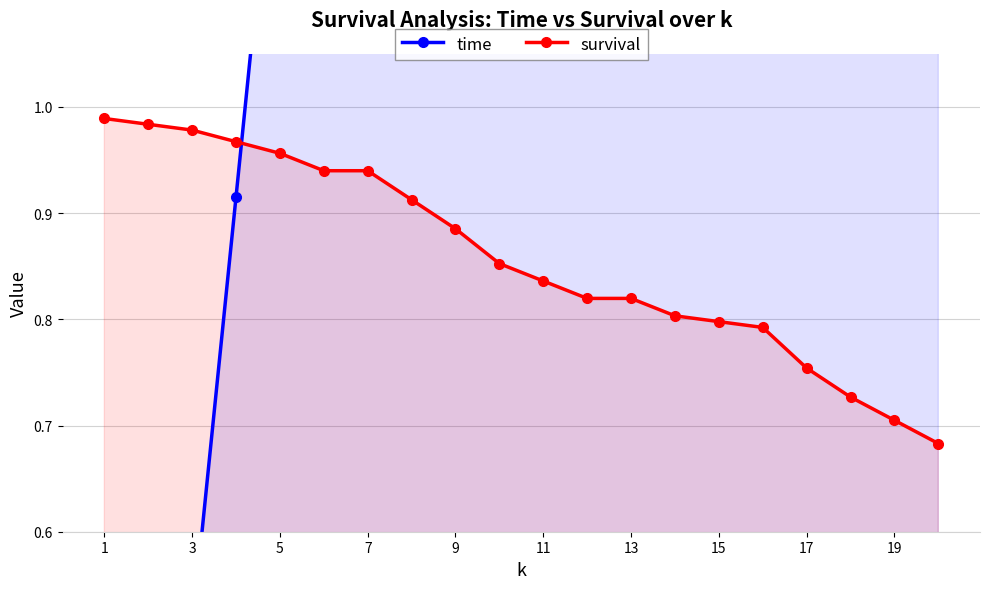

Is it true that survival equals 0.4 at 1?

False